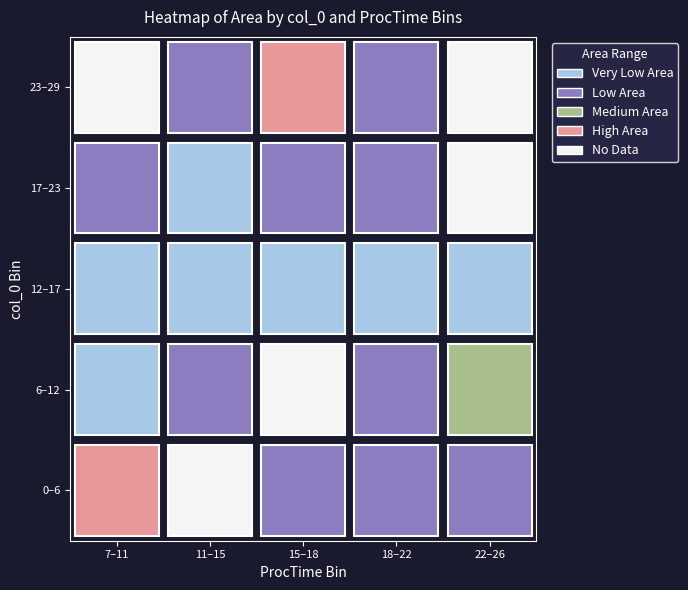

What is the average value of the ProcTime series?

17.6